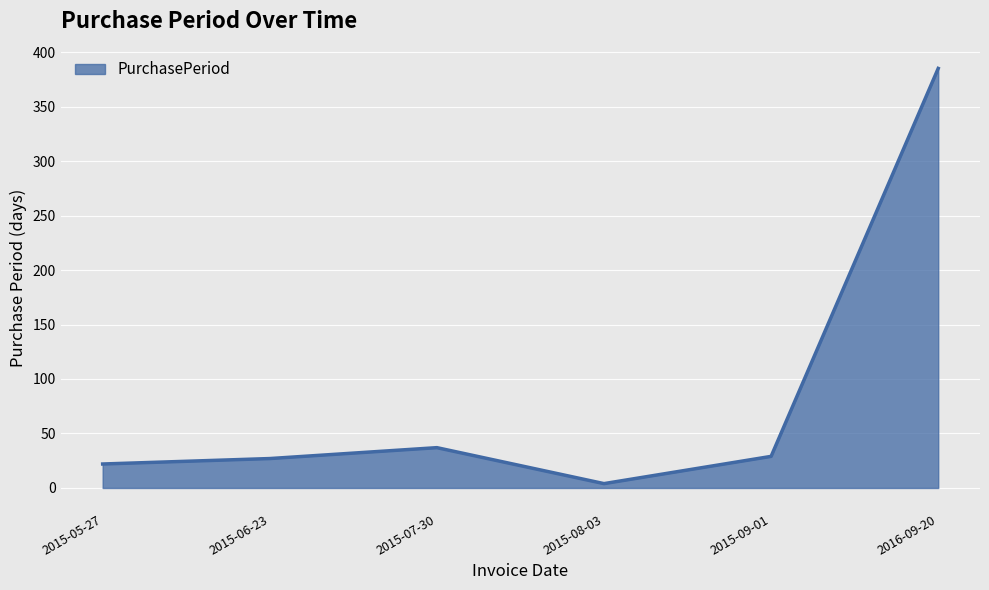

Which has a higher value, 2015-06-23 or 2016-09-20?

2016-09-20